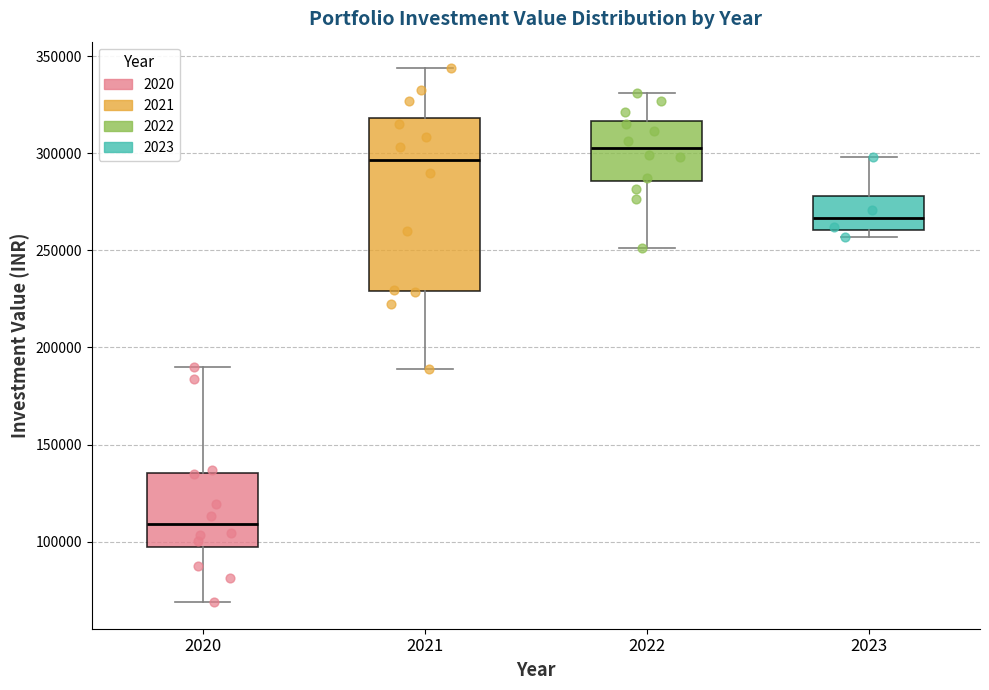

Reading left to right, read every box against the y-axis: the position of its median line, the range the box covers, and the ends of its whiskers. The values are not printed on the chart, so give them approximately, as read against the axis.

2020: median 110000, box 95000 to 135000, whiskers 70000 to 190000
2021: median 295000, box 230000 to 320000, whiskers 190000 to 345000
2022: median 305000, box 285000 to 315000, whiskers 250000 to 330000
2023: median 265000, box 260000 to 280000, whiskers 255000 to 300000